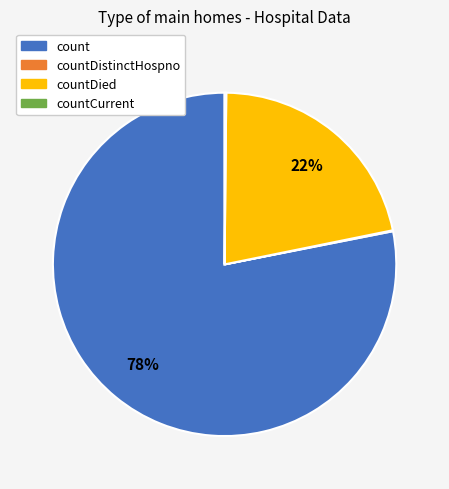

To the nearest percent, what is the difference between the largest and smallest slice percentages?

78%